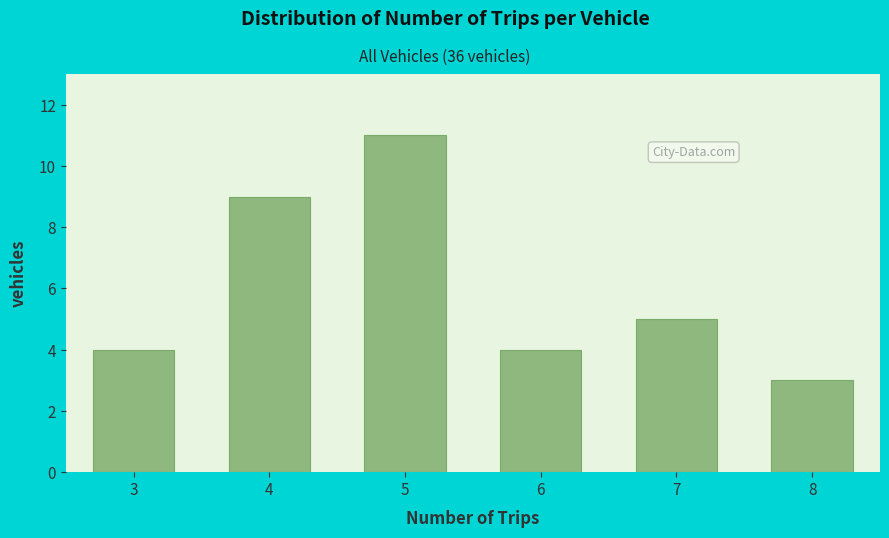

Reading right to left, extract all data points from this chart.

3	5	4	11	9	4